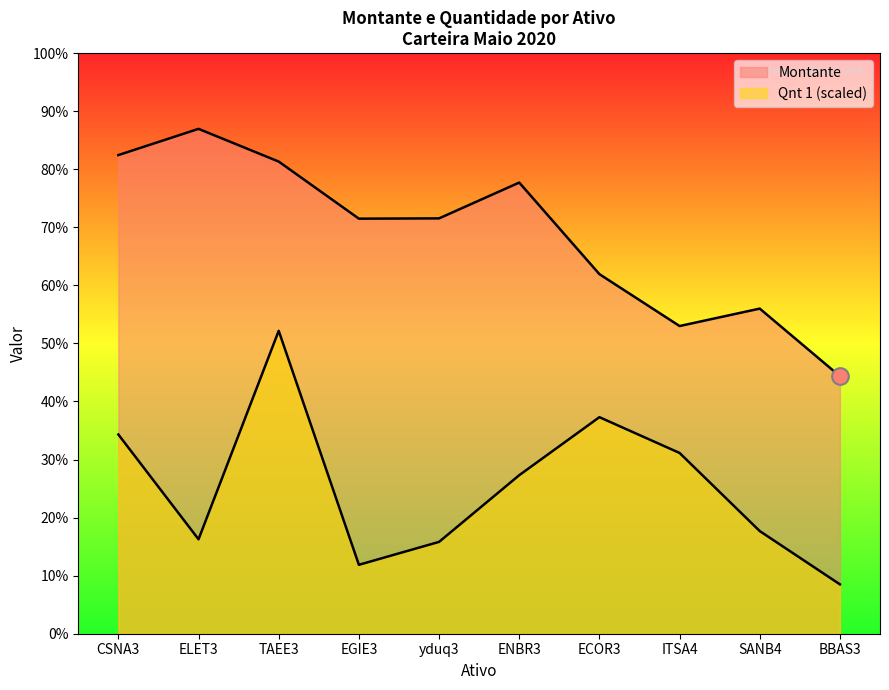

At which category is the sum across all series the highest?

TAEE3